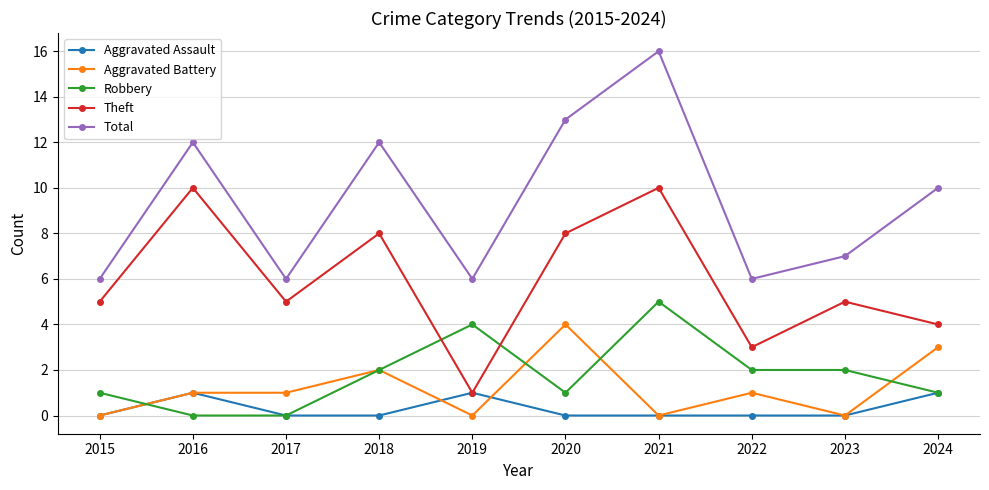

What is the sum of the Total values at 2017 and 2023?

13